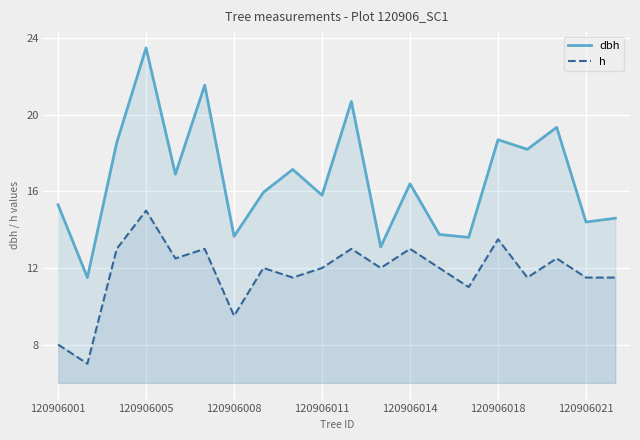

At which label does h reach its peak?

120906005